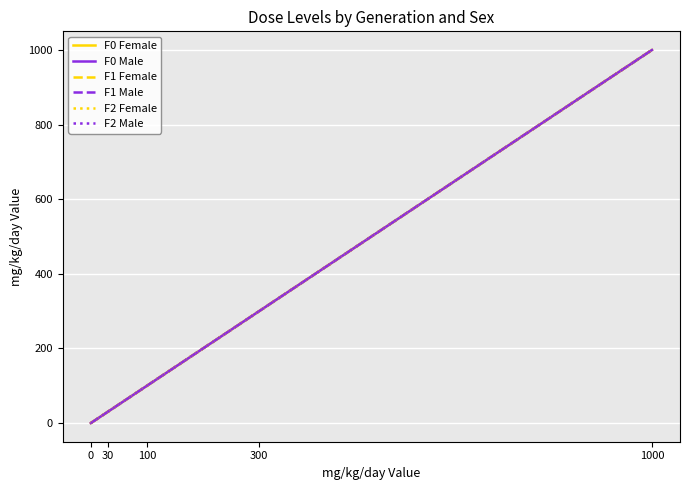

At which label is F0 Male closest to 500?

300